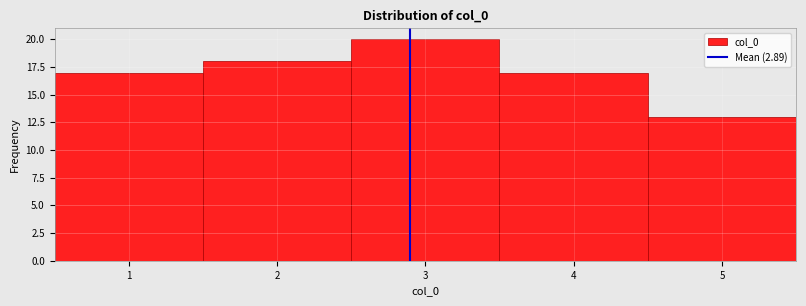

Reading left to right, list every bar in this chart as the range it spans on the x-axis followed by its height. The values are not printed on the chart, so give them approximately, as read against the axis.

0.5 to 1.5: 17
1.5 to 2.5: 18
2.5 to 3.5: 20
3.5 to 4.5: 17
4.5 to 5.5: 13